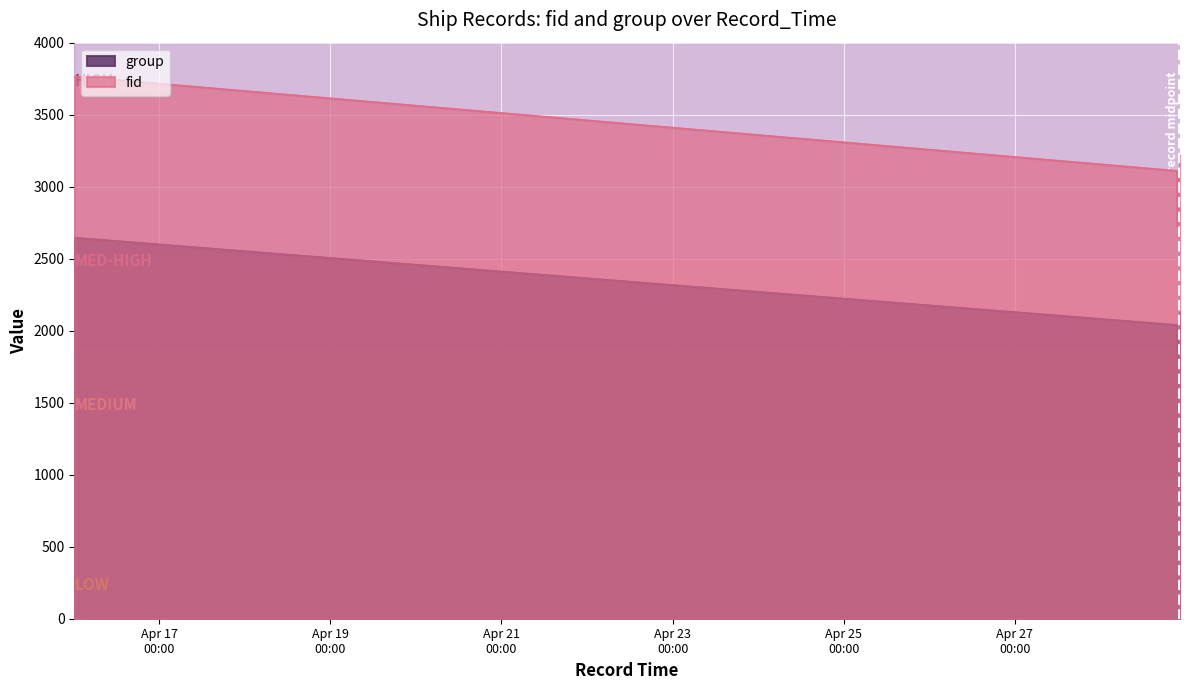

What are all the series names shown in the legend?

fid, group